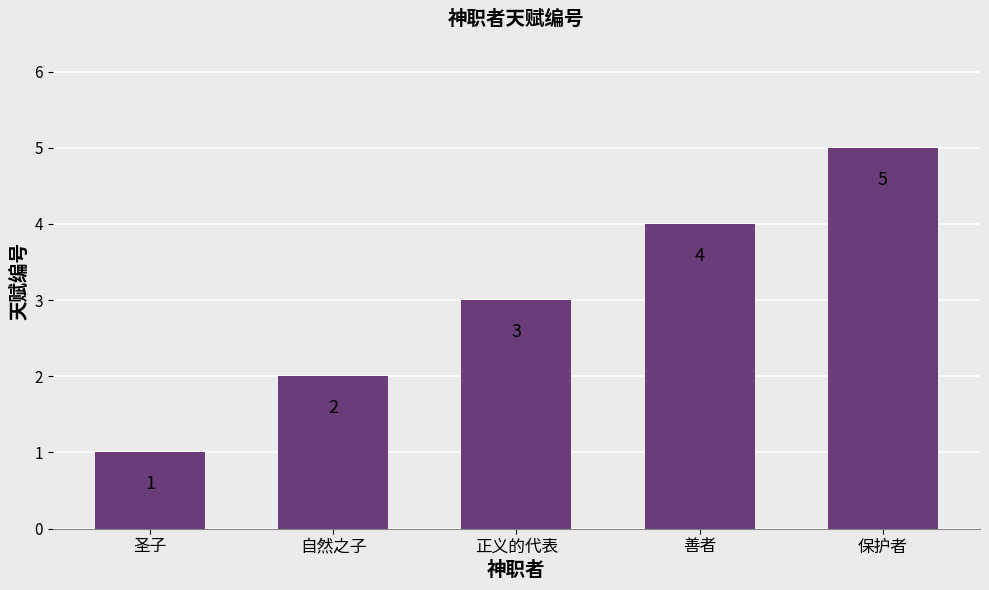

Reading left to right, what are all the values shown in this chart?

1	2	3	4	5